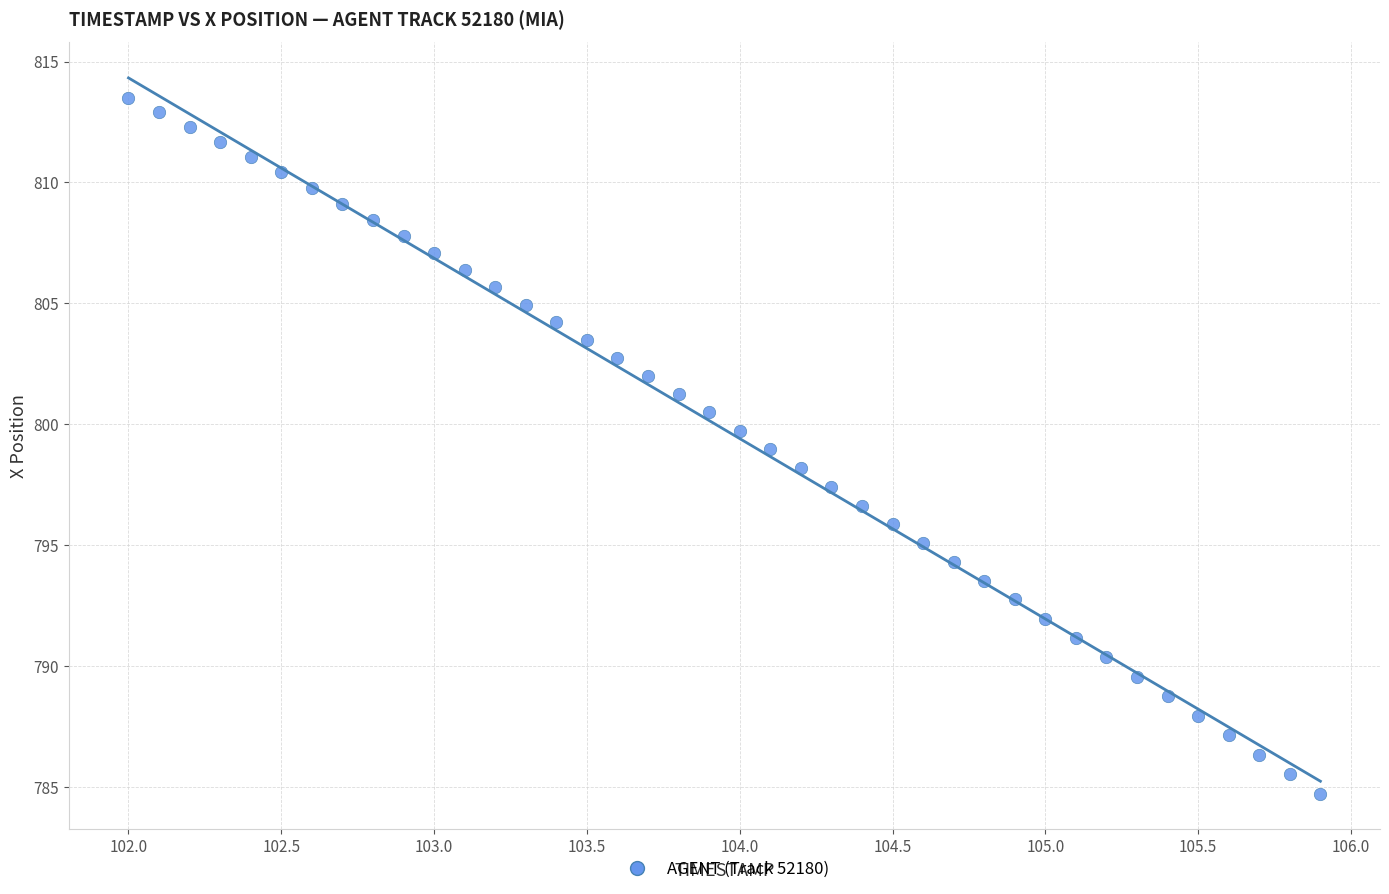

What is the range of X values (max minus min)?

3.9